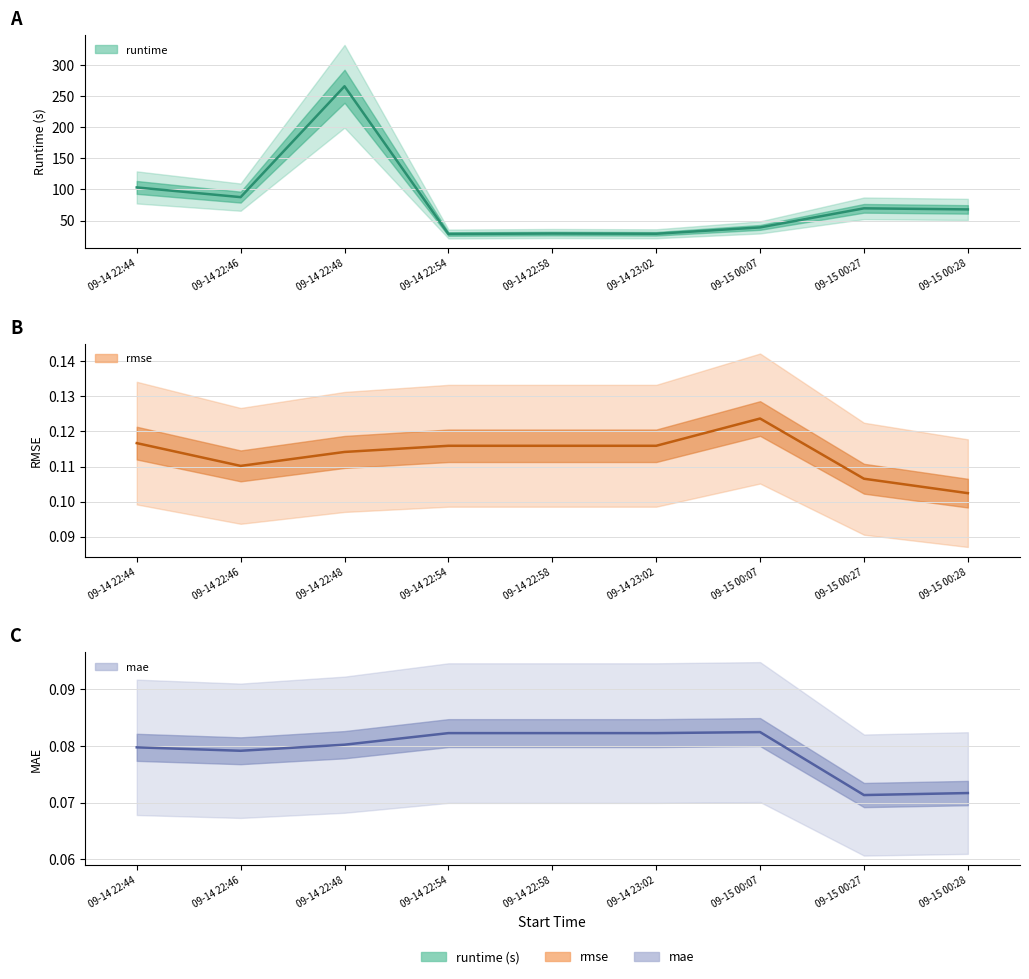

What is the average value of the runtime series?

79.9